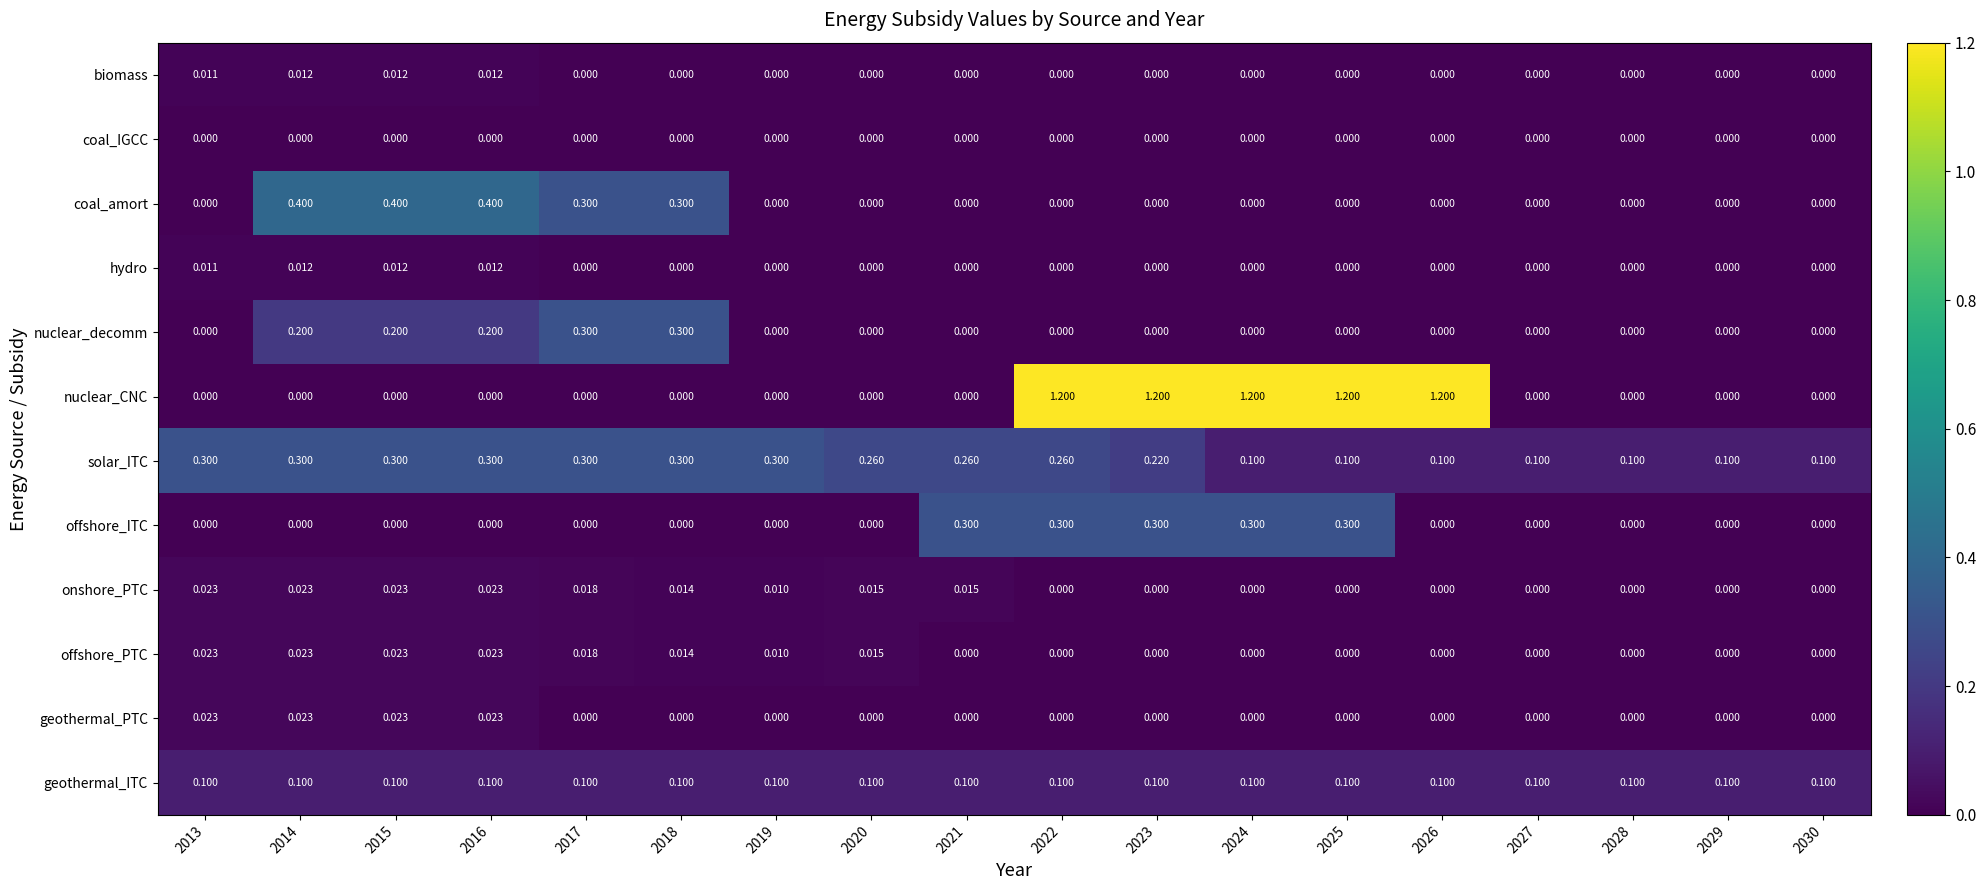

Which series changed the most between 2022 and 2030?

nuclear_CNC